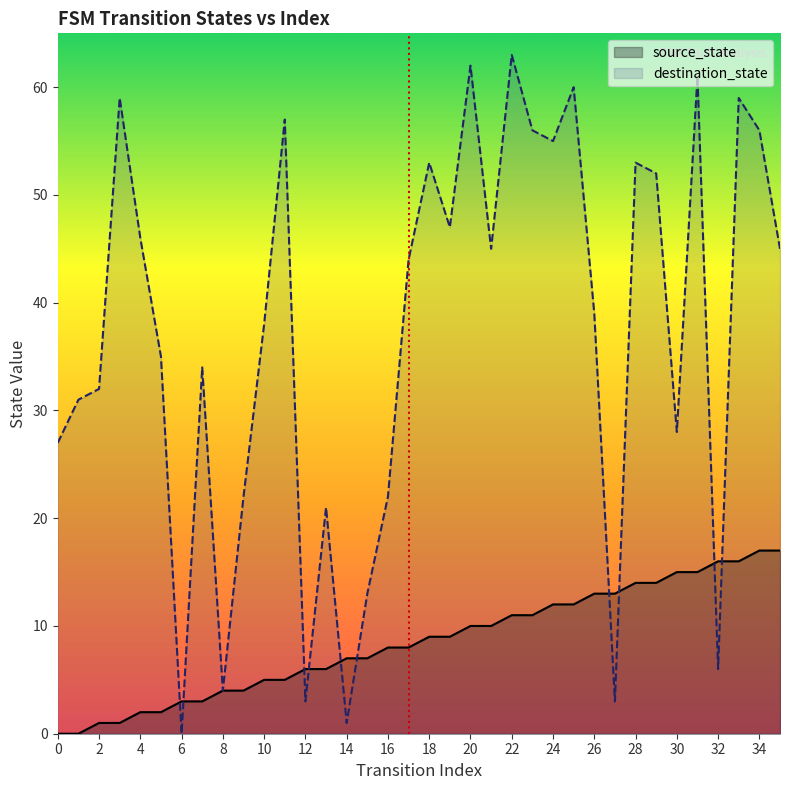

List the series in order of their overall mean, highest first.

destination_state, source_state